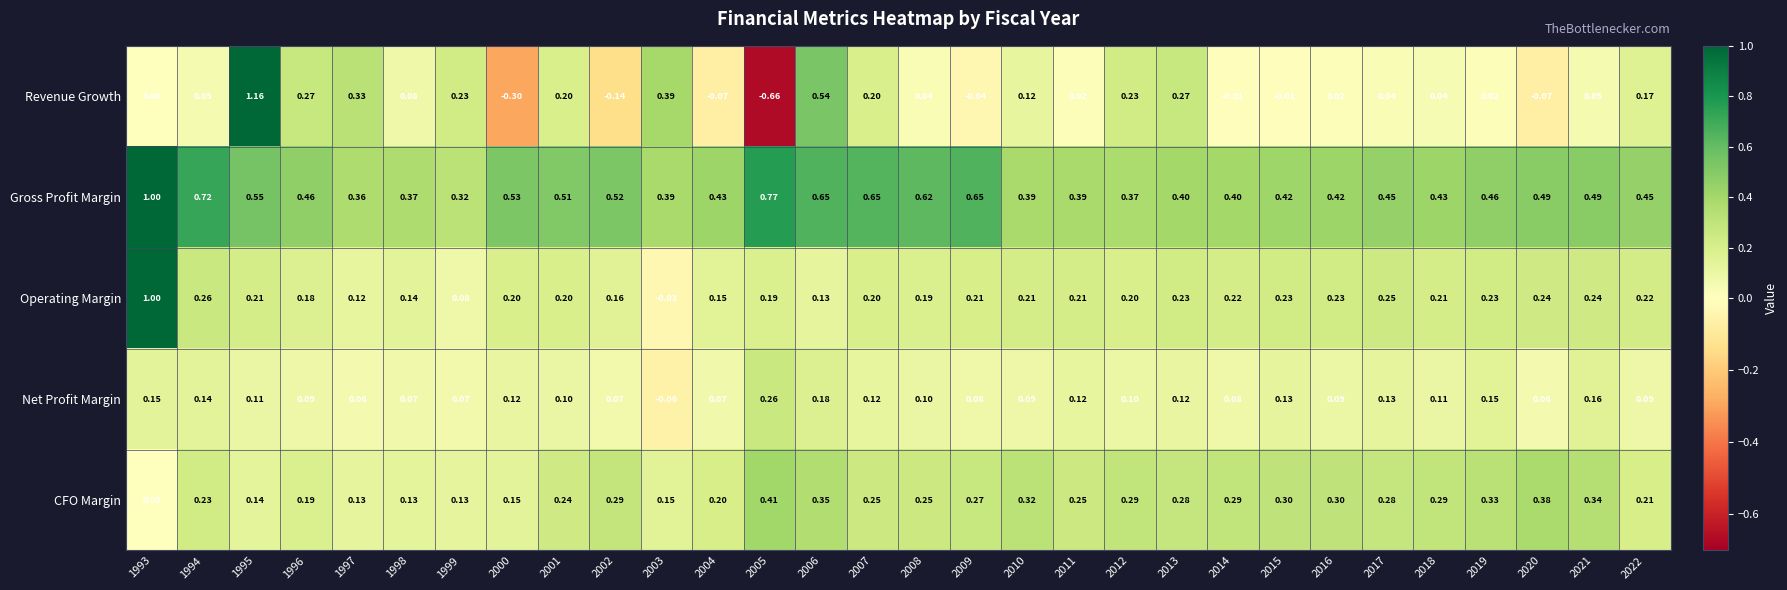

Which series has the largest range (max minus min)?

Revenue Growth